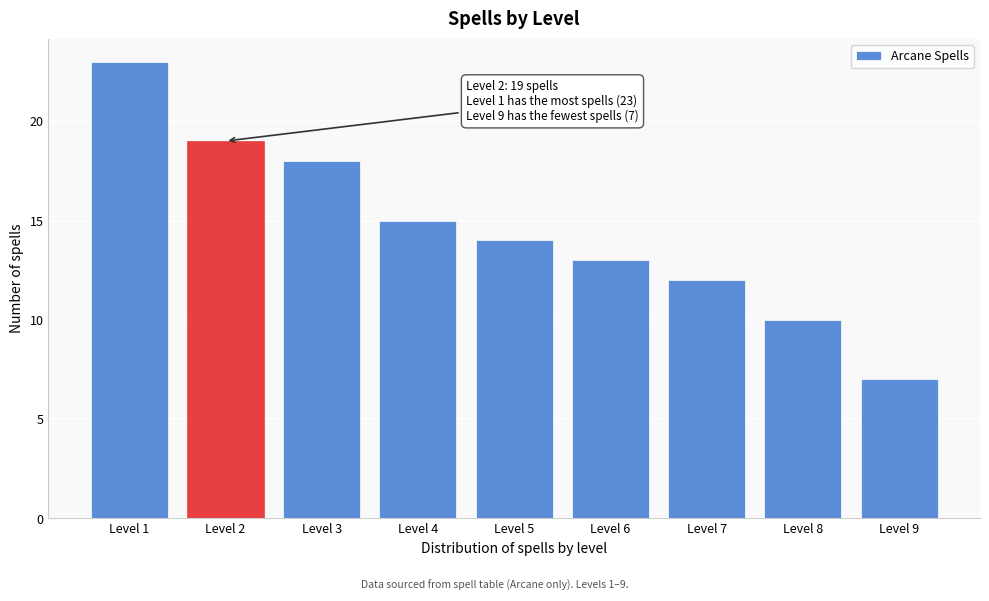

Reading left to right, list all the values displayed in this chart.

Level 1=23	Level 2=19	Level 3=18	Level 4=15	Level 5=14	Level 6=13	Level 7=12	Level 8=10	Level 9=7